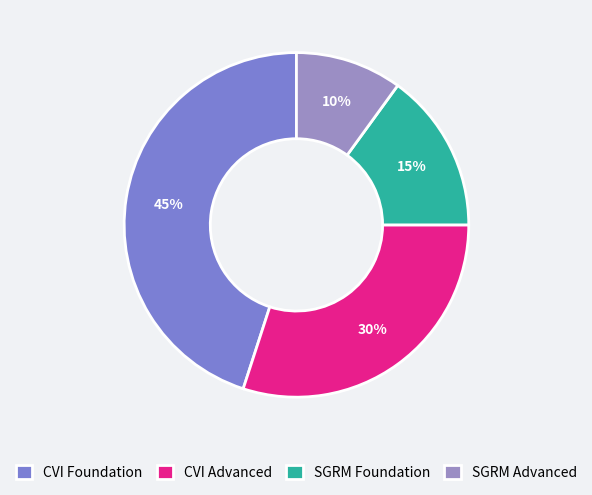

Rank the categories by value from lowest to highest.

SGRM Advanced, SGRM Foundation, CVI Advanced, CVI Foundation